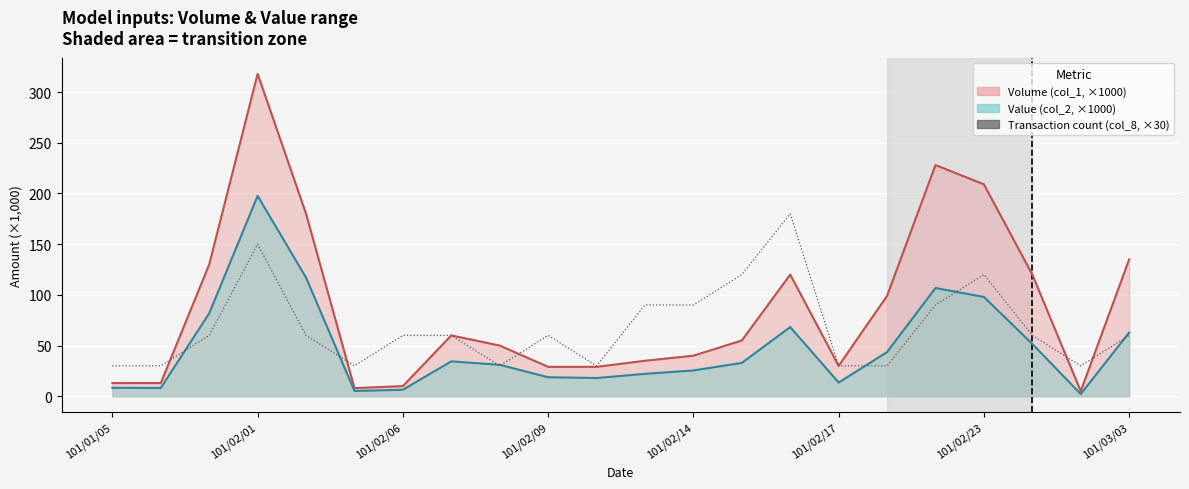

How many lines are shown in the chart?

1